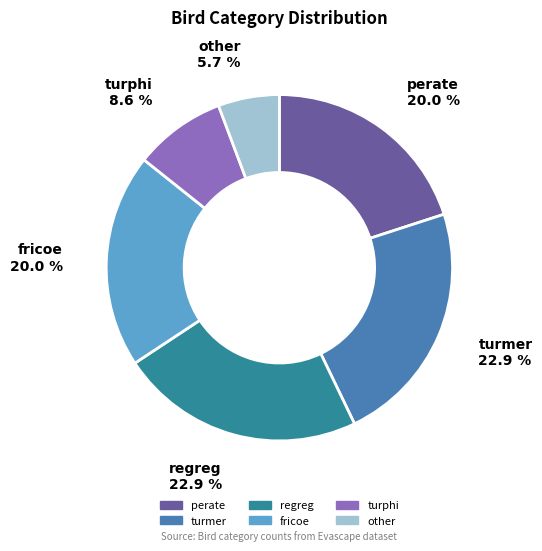

Does turmer account for over 50% of the chart?

No